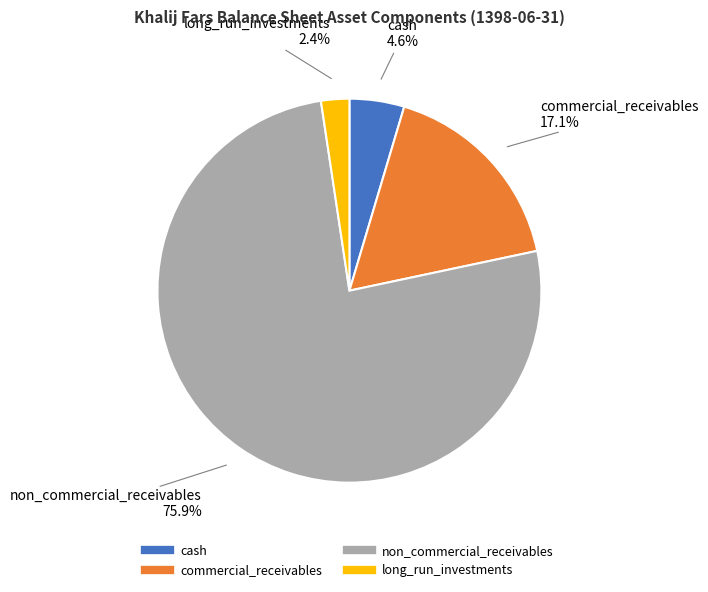

How many segments does this pie chart have?

4